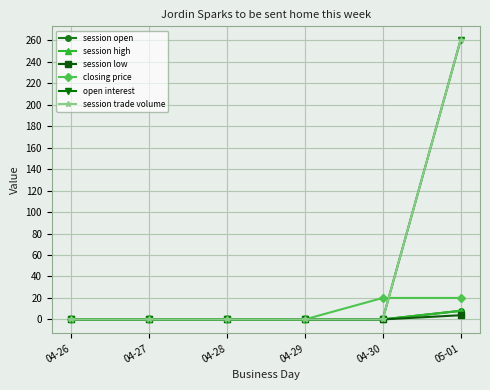

Does the chart have visible grid lines?

Yes